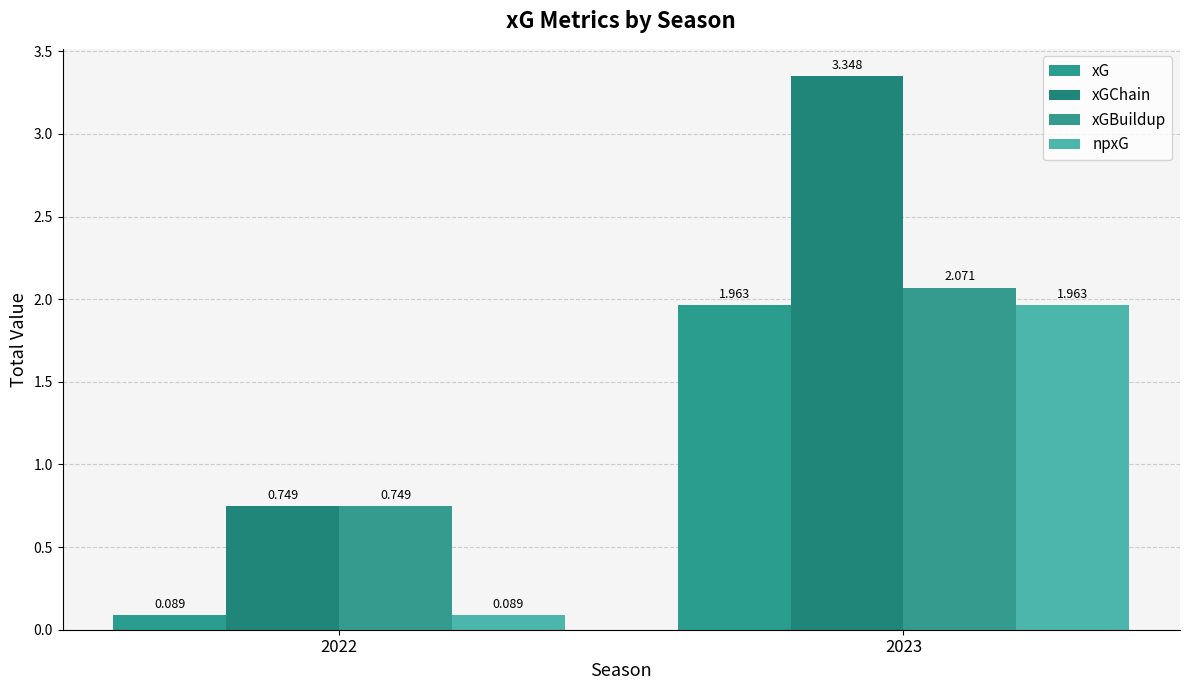

What is the difference between the maximum and minimum values in the xGChain series?

2.6